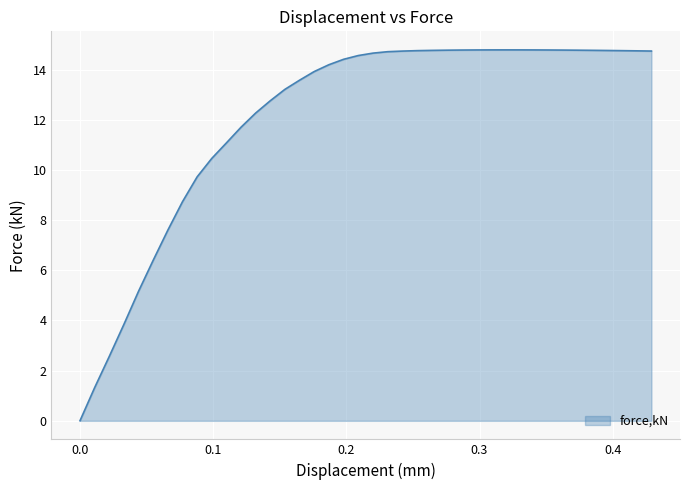

What is the greatest value displayed?

14.8